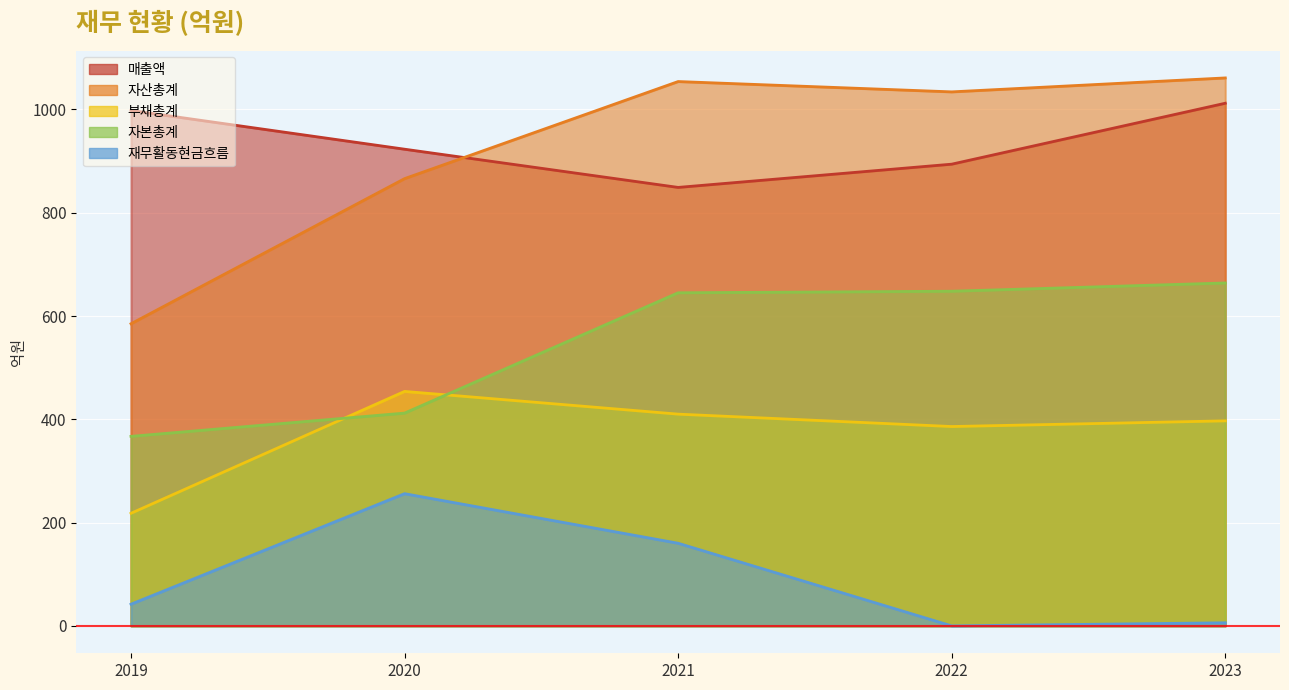

List the labels in order of 재무활동현금흐름 value, smallest first.

2022, 2023, 2019, 2021, 2020